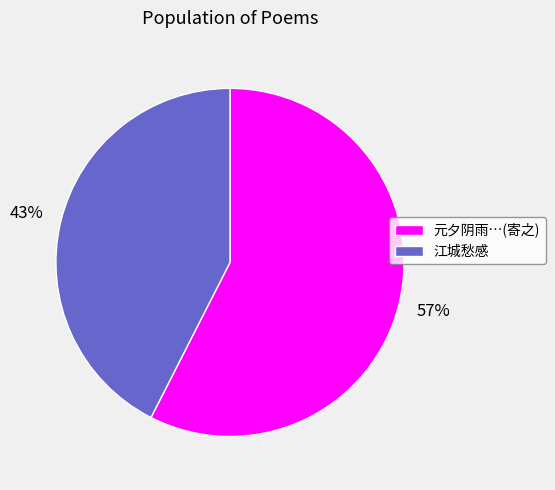

Combined, do 元夕阴雨…(寄之) and 江城愁感 account for over 50%?

Yes